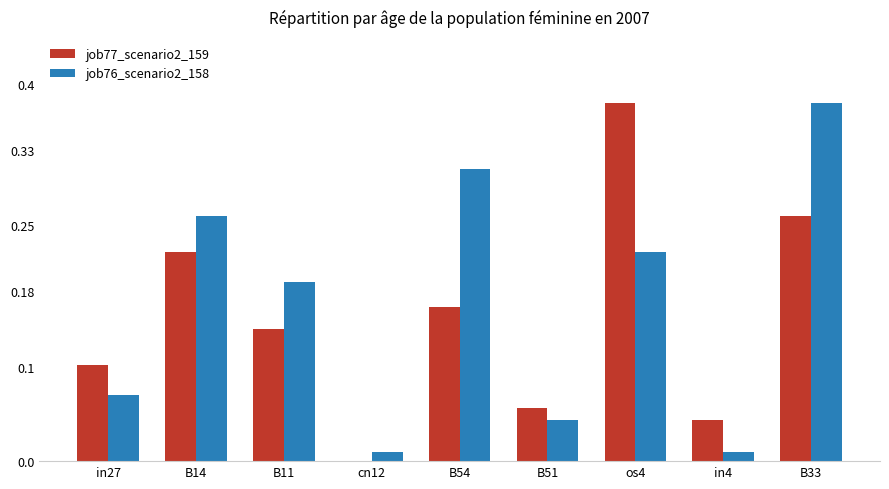

How many groups of bars are there?

9